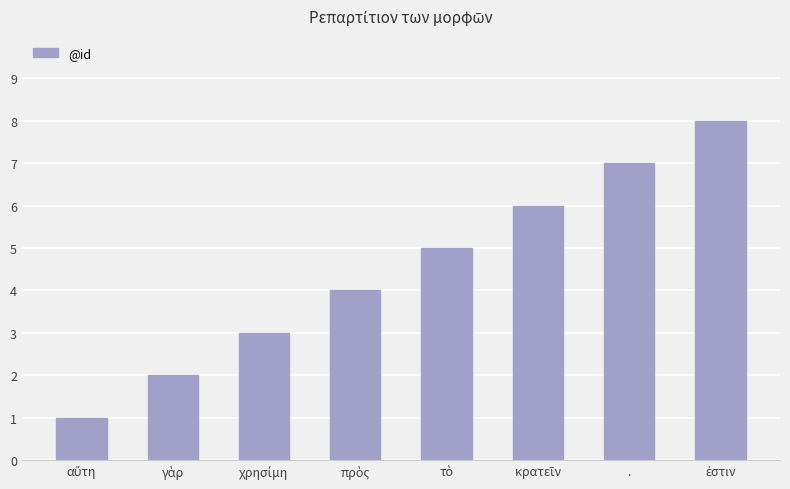

How many data points does each series have?

8